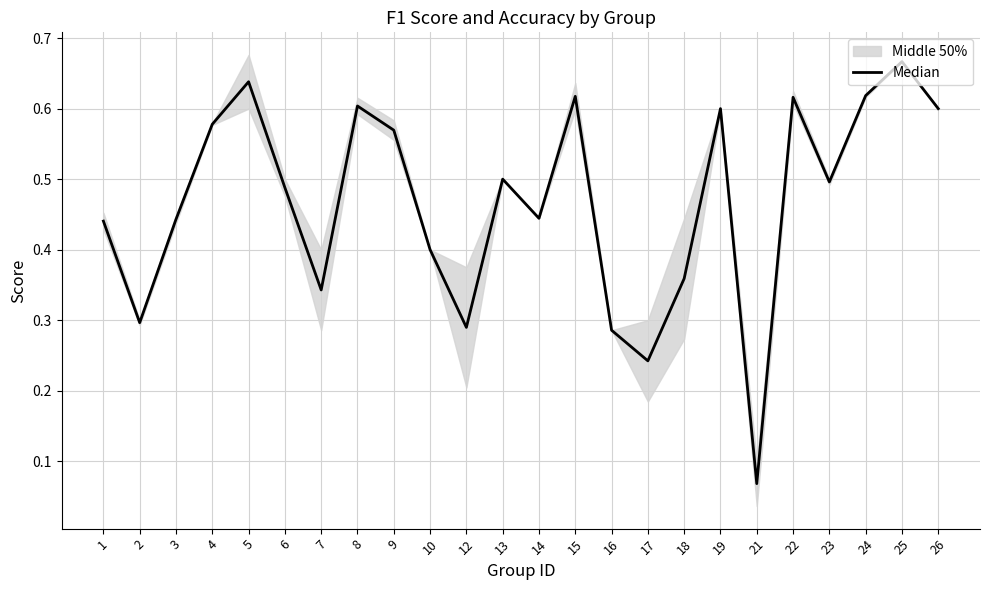

List the labels in order of value, smallest first.

21, 17, 16, 12, 2, 7, 18, 10, 1, 3, 14, 6, 23, 13, 9, 4, 19, 26, 8, 22, 15, 24, 5, 25